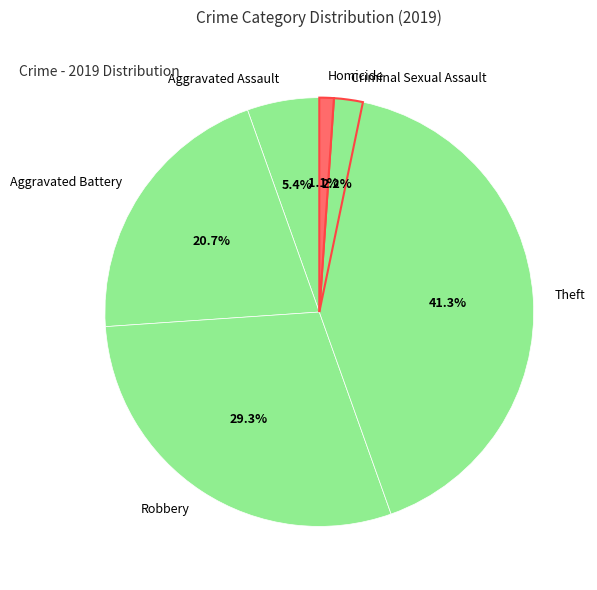

How many slices are in this pie chart?

6